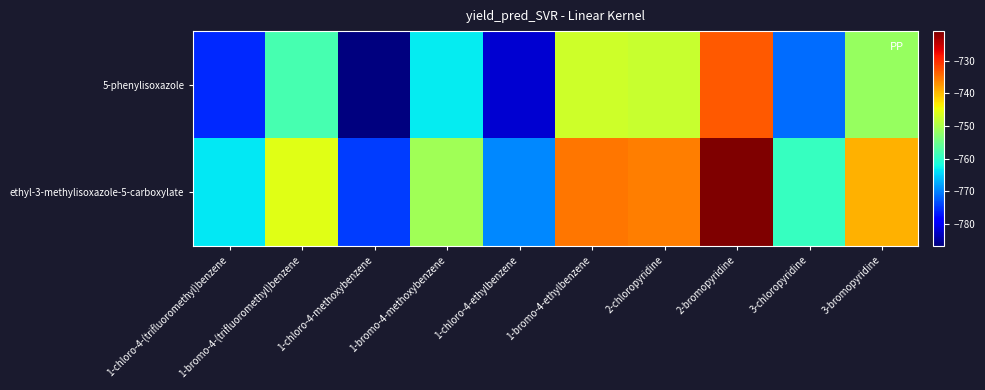

Between 1-bromo-4-ethylbenzene and 1-chloro-4-methoxybenzene, which is larger?

1-bromo-4-ethylbenzene